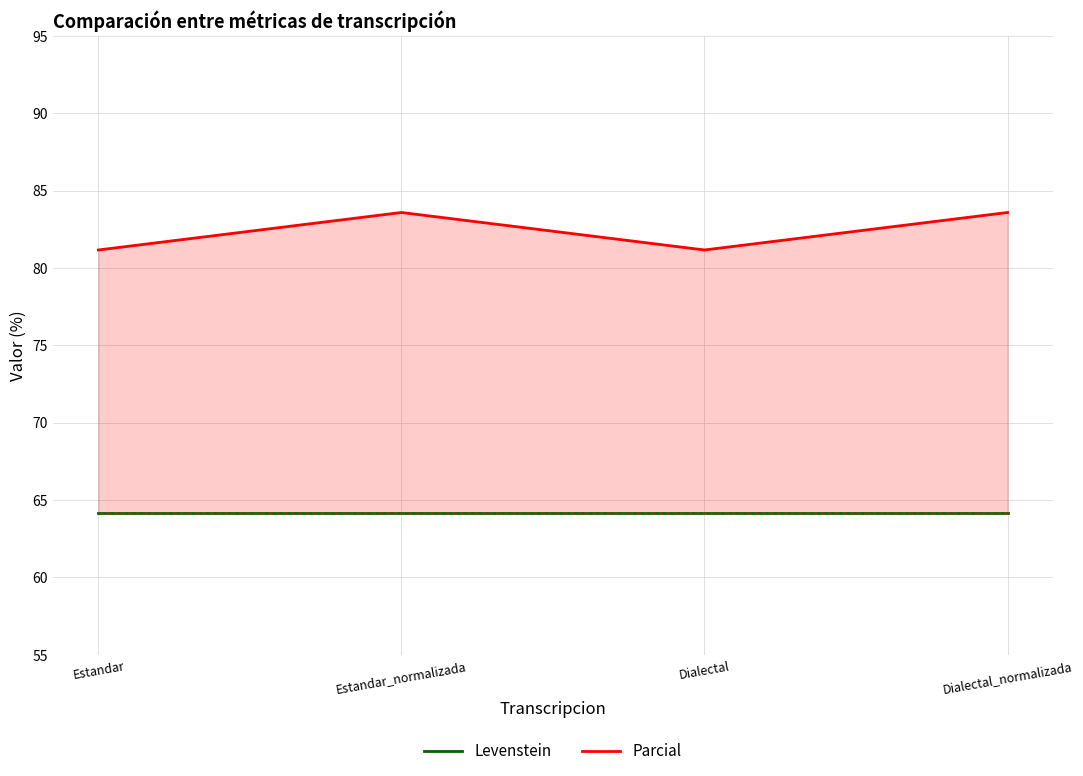

Reading left to right, list all the values displayed in this chart.

Levenstein: 64.2	64.2	64.2	64.2
Parcial: 81.2	83.6	81.2	83.6